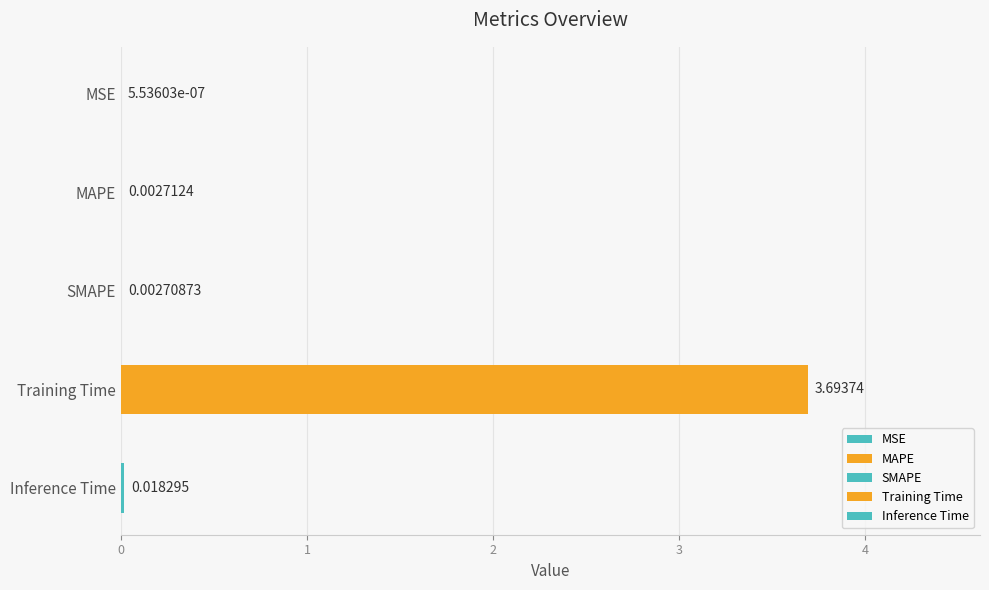

What is the difference between the values at MAPE and Training Time?

3.7